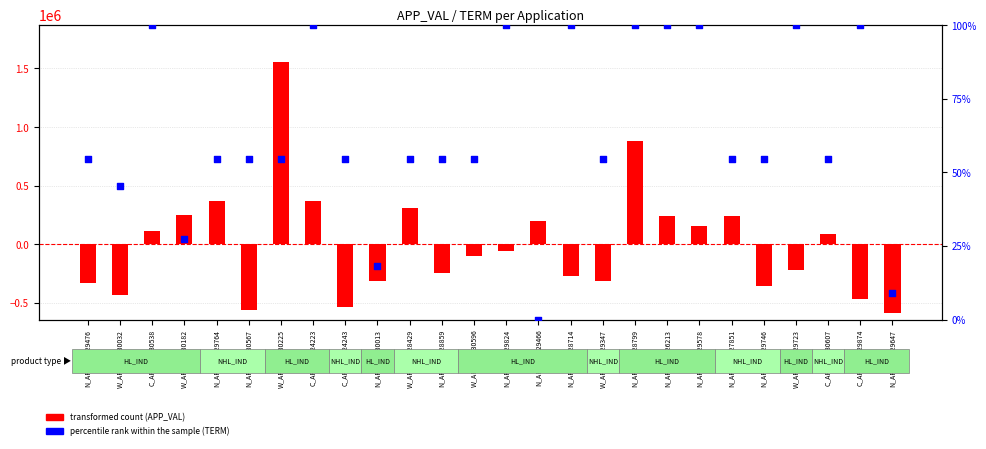

What is the total value across all series at N_APPL05229476?

-331958.0